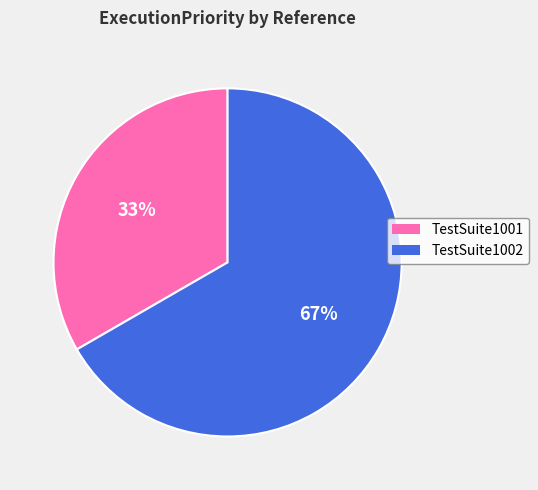

To the nearest percent, what is the average slice percentage?

50%